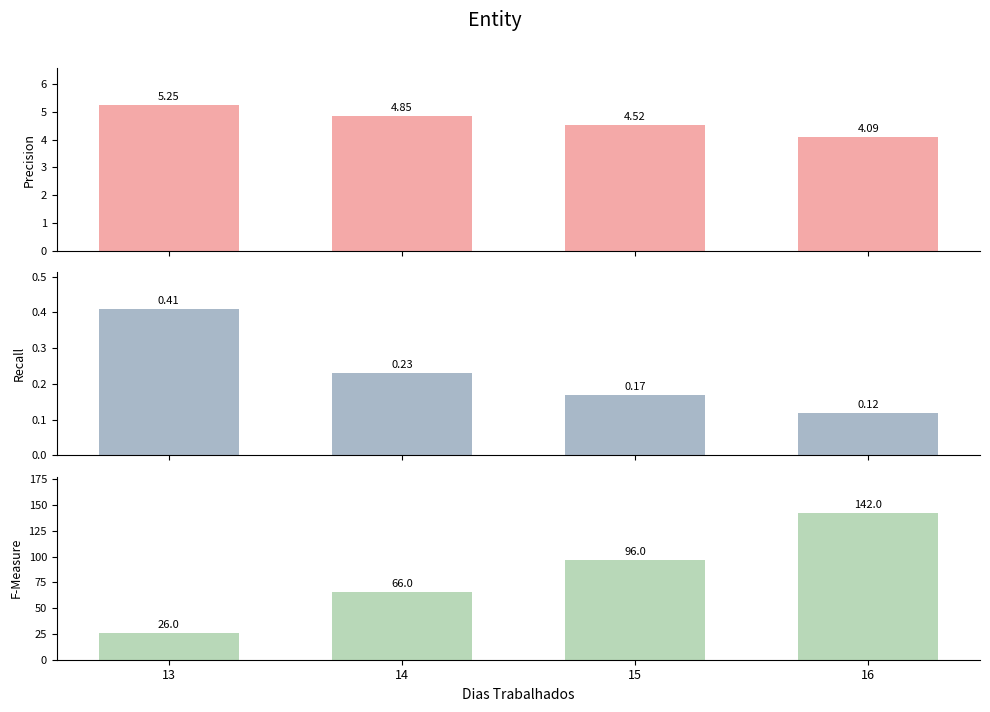

Rank the series at 16 from highest to lowest value.

Abastecimentos, Capacidade operacional [ha/h], Autonomia Projetada [h]